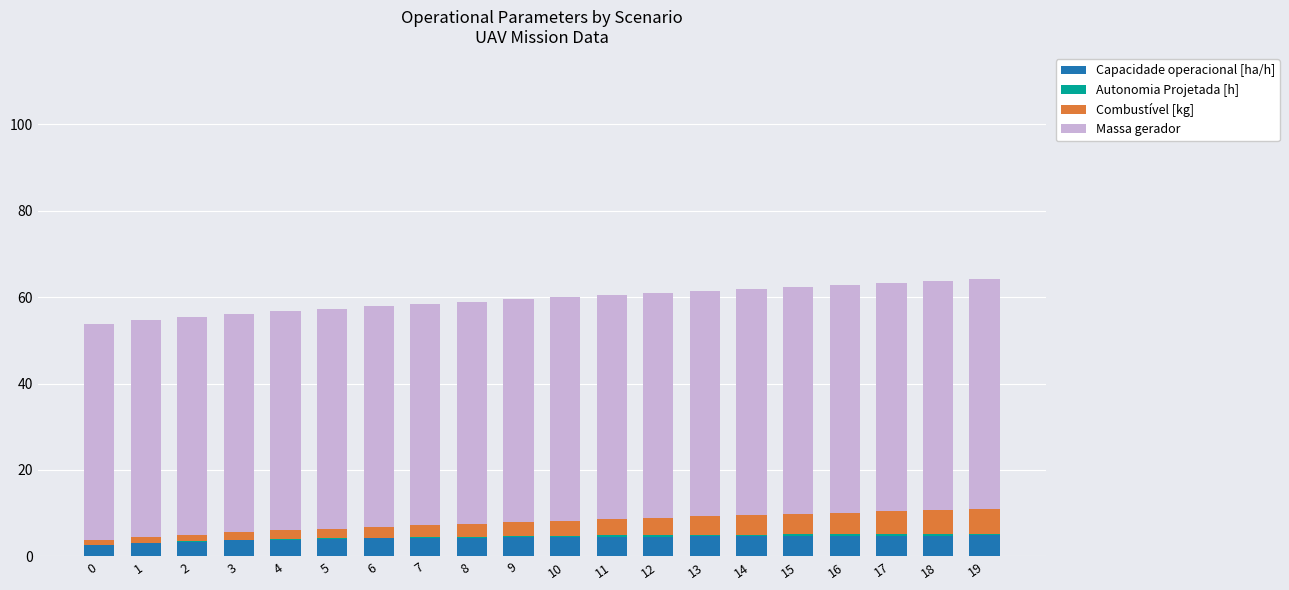

The Capacidade operacional [ha/h] series shows 4.8 at 18. True or false?

True